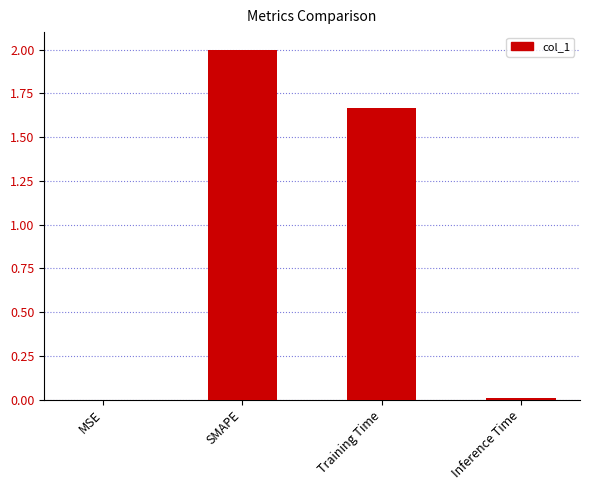

Which category has the highest value across all series?

SMAPE